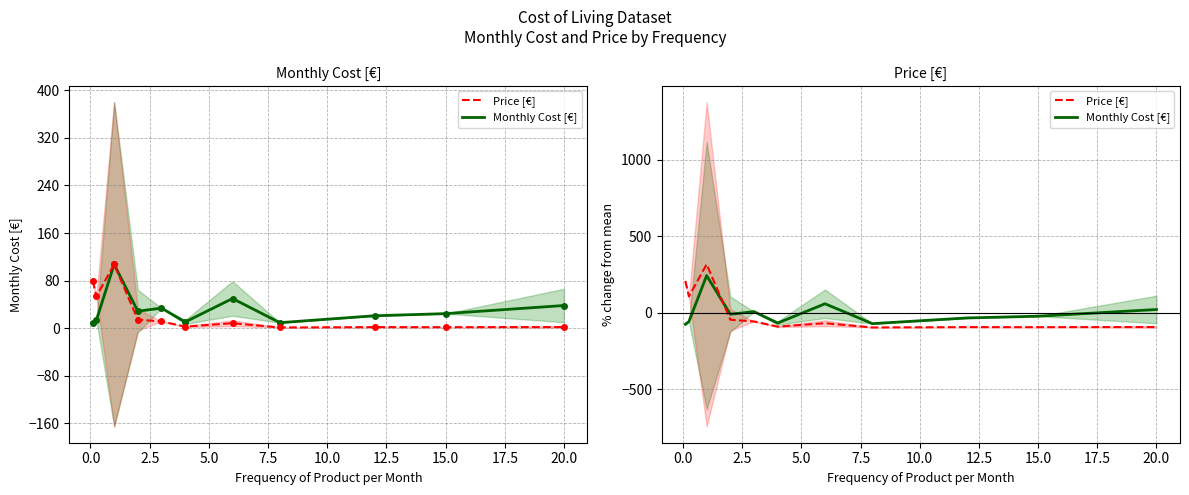

Reading right to left, list all the values displayed in this chart.

Monthly Cost [€]: 21.9	-21.8	-33.3	-70.5	59.5	-66.8	8.1	-9.0	243.7	-57.3	-74.6
Price [€]: -92.6	-93.7	-93.2	-95.5	-67.7	-89.9	-56.3	-44.7	317.4	107.5	208.6